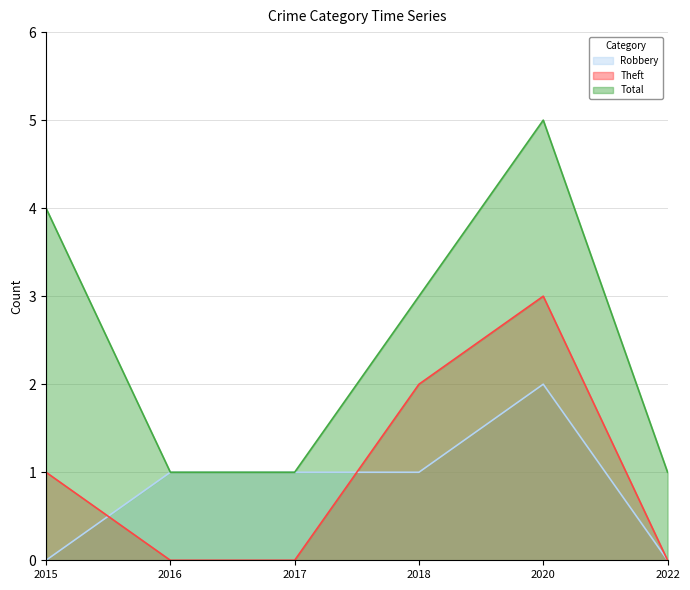

True or false: Theft and Robbery cross at least once.

True